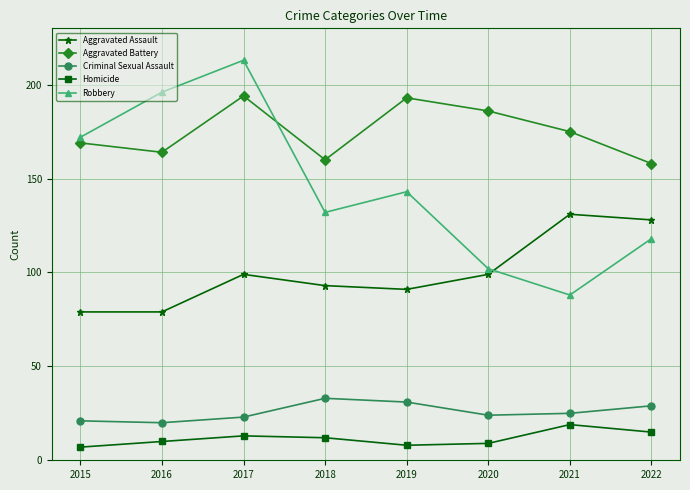

Is it true that Criminal Sexual Assault equals 18 at 2022?

False